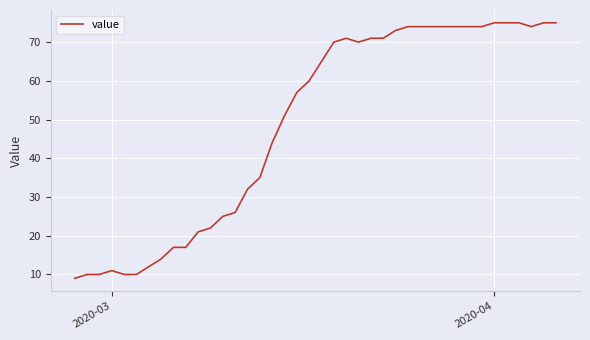

What is the greatest value displayed?

75